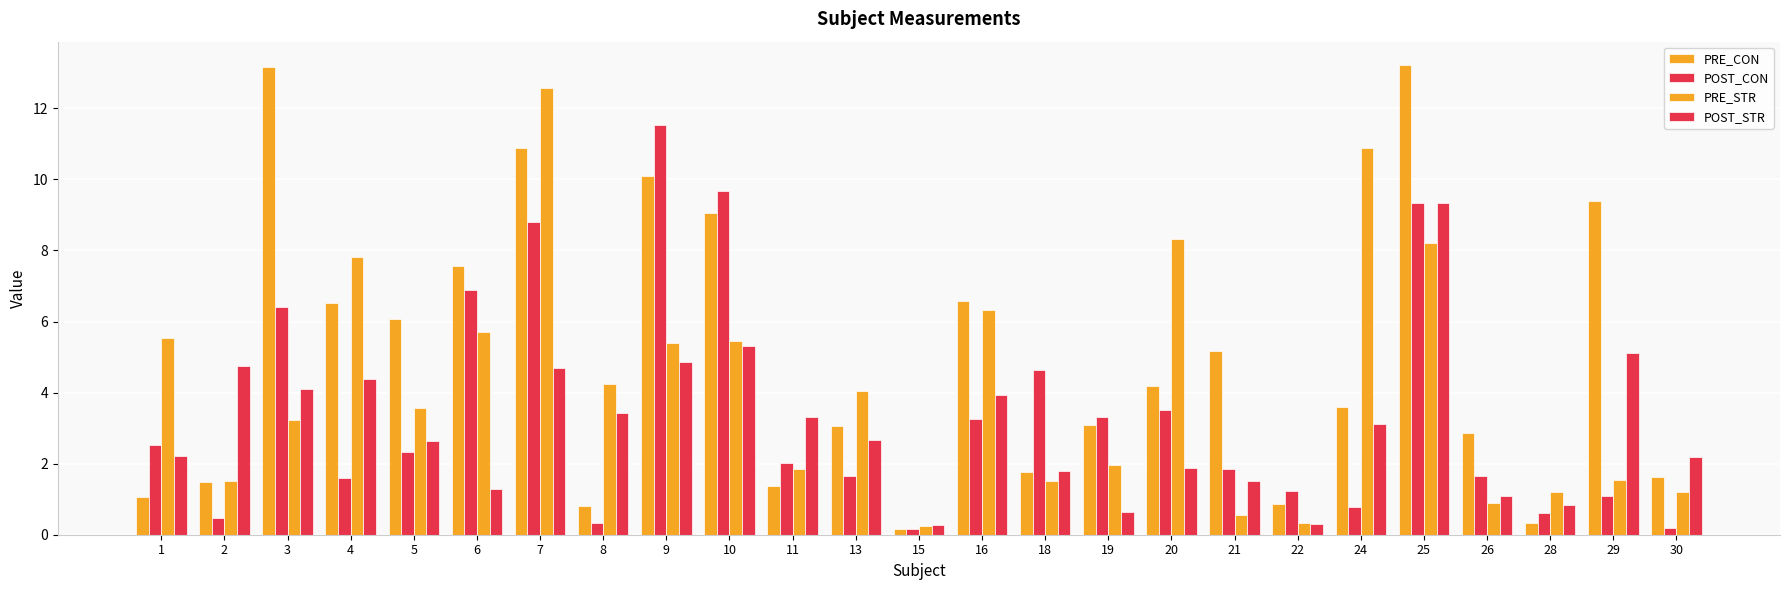

What is the value of the PRE_CON bar at the 18th from the left?

5.2